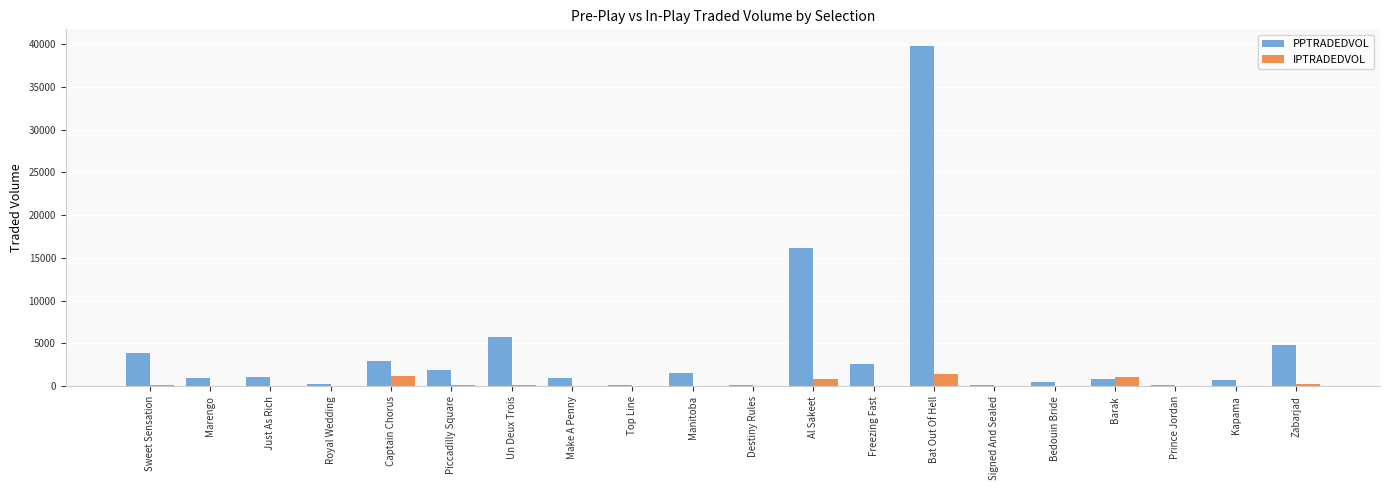

At which label does PPTRADEDVOL reach its peak?

Bat Out Of Hell